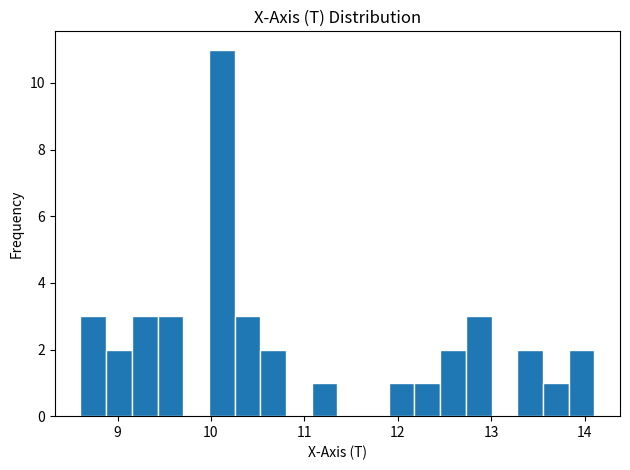

Read against the x-axis, roughly where is the centre of the tallest bar?

10.1